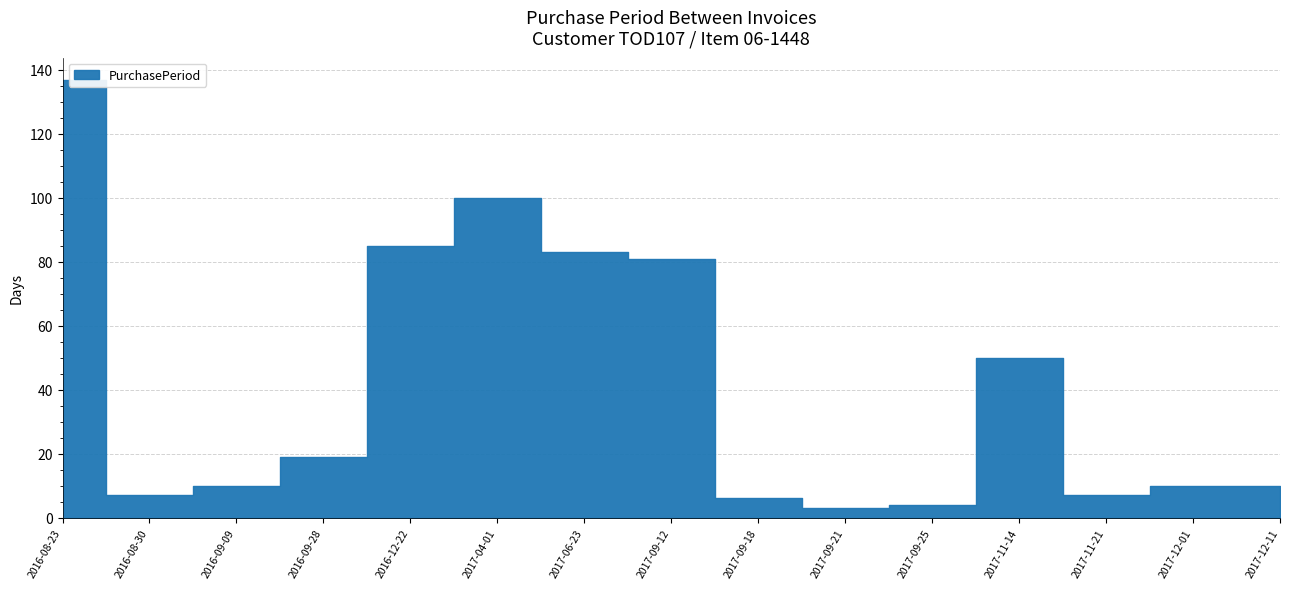

At which label is the value closest to 70?

2017-09-12